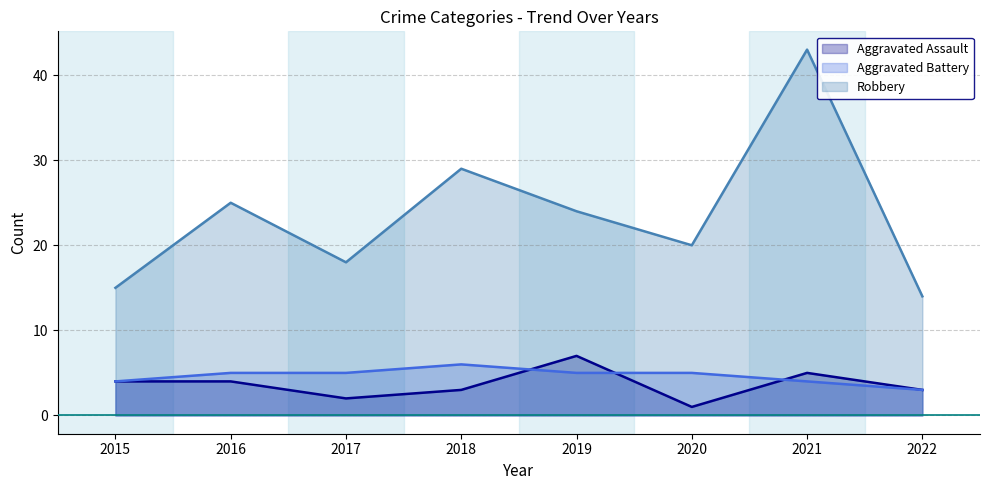

True or false: Robbery has a value of 39 at 2016.

False